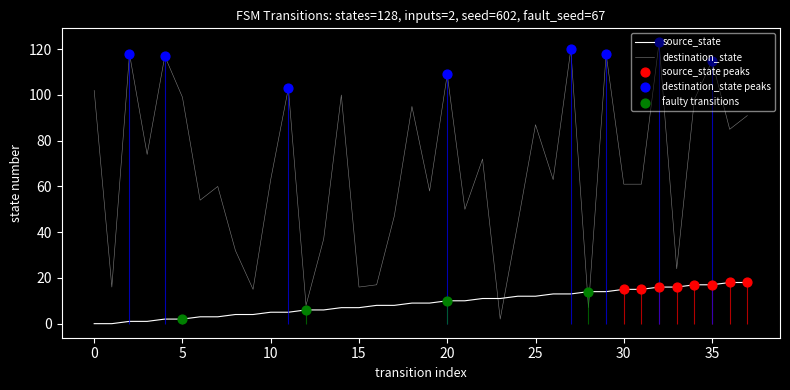

What is the total value across all series at 30?

76